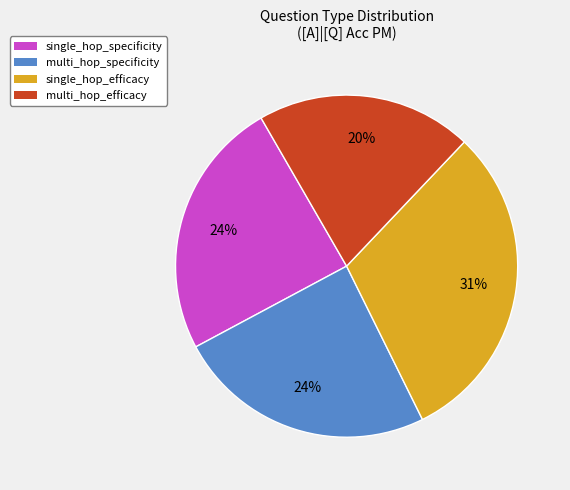

To the nearest percent, what is the average slice percentage?

25%